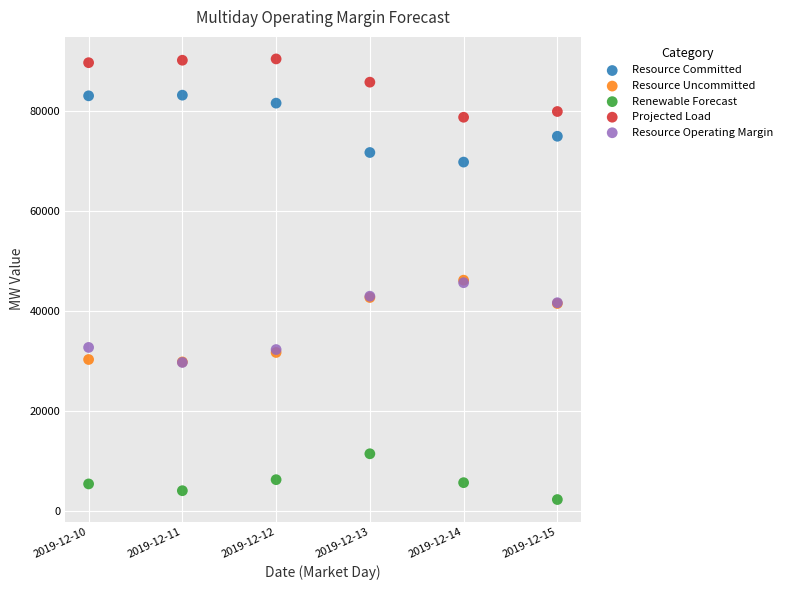

What are all the series names shown in the legend?

Resource Committed, Resource Uncommitted, Renewable Forecast, Projected Load, Resource Operating Margin